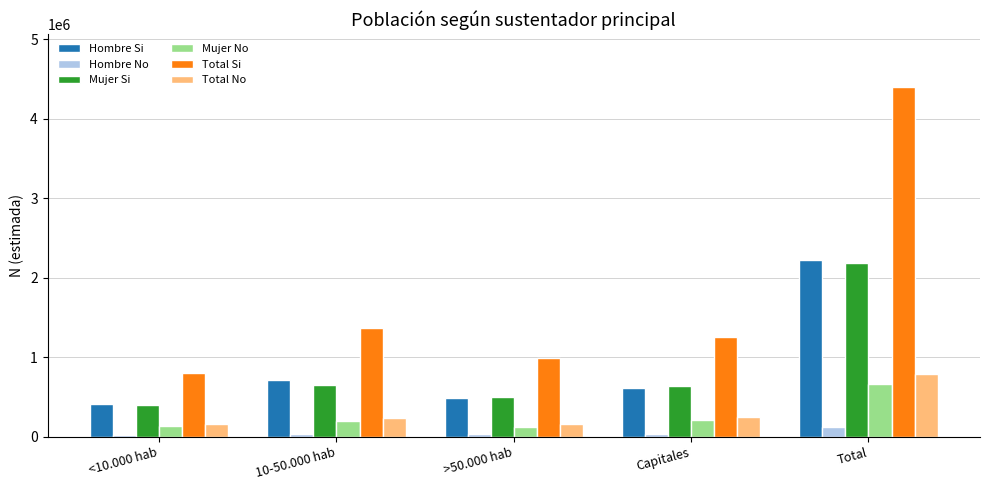

Which series has the widest spread of values?

Total Si